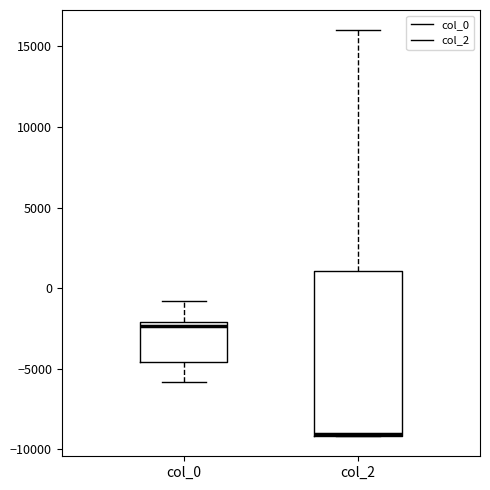

Reading left to right, read every box against the y-axis: the position of its median line, the range the box covers, and the ends of its whiskers. The values are not printed on the chart, so give them approximately, as read against the axis.

col_0: median -2500, box -4500 to -2000, whiskers -6000 to -1000
col_2: median -9000, box -9000 to 1000, whiskers -9000 to 16000